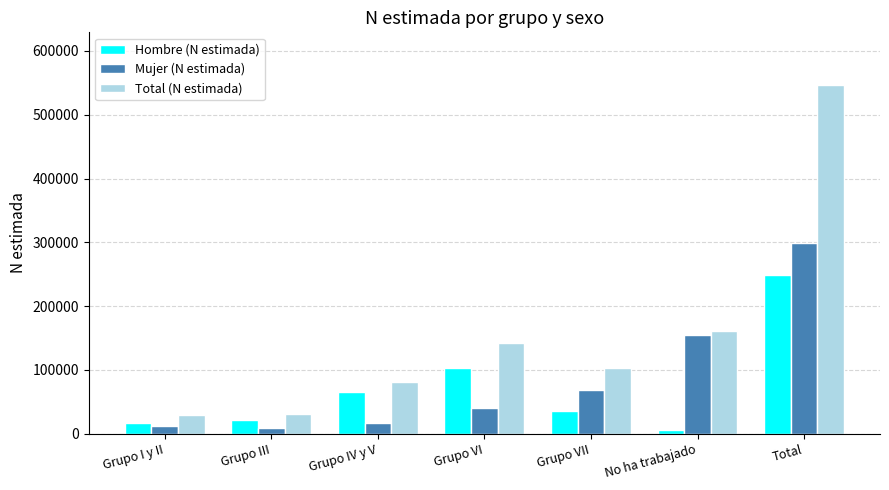

What is the difference between the highest and lowest values at Grupo VII?

67908